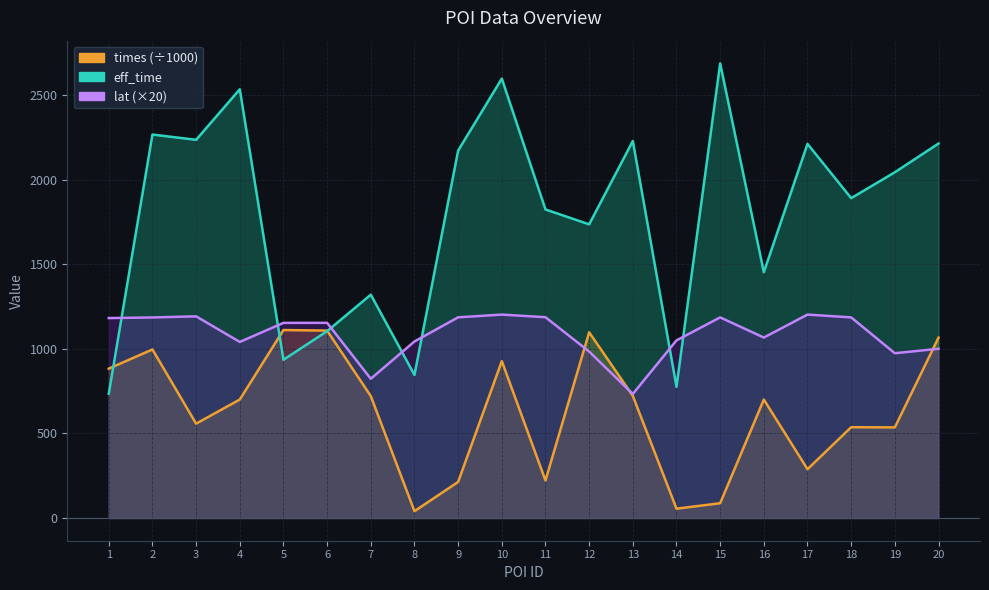

What is the difference between the maximum and minimum values in the lat series?

469.5